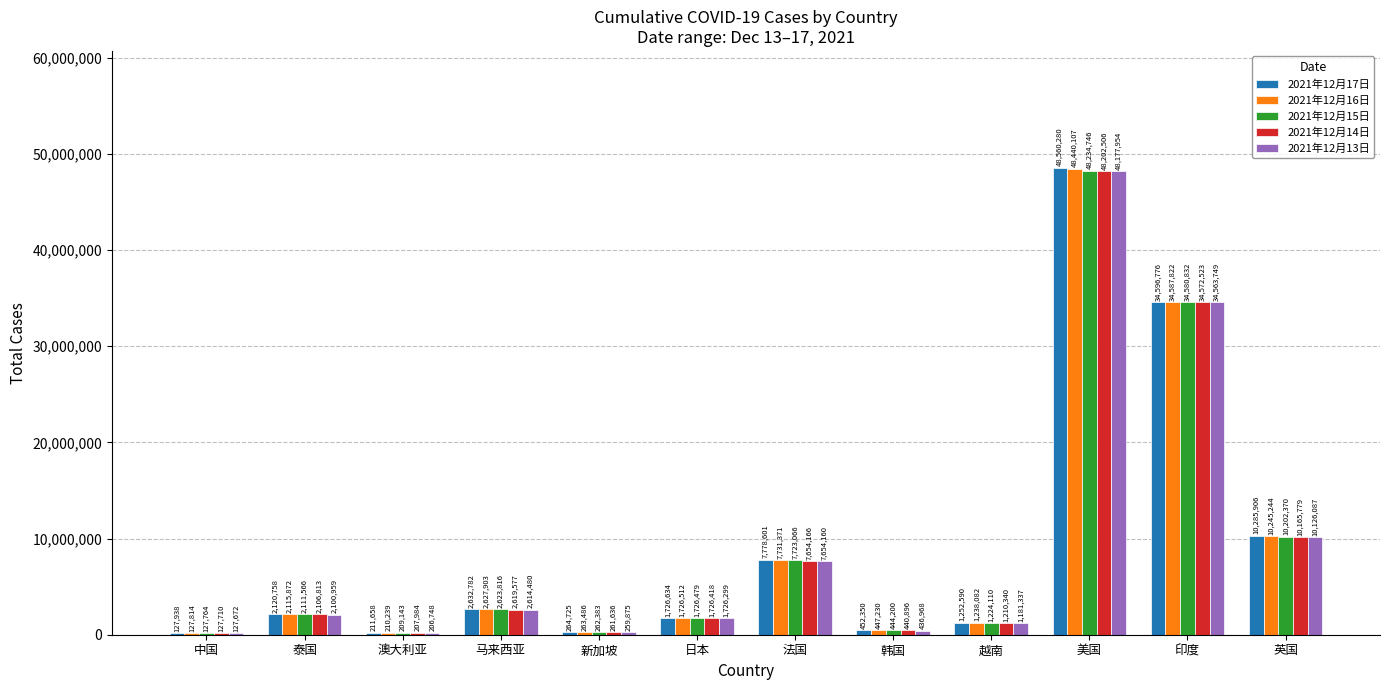

Which category has the highest value in the 2021年12月17日 series?

美国